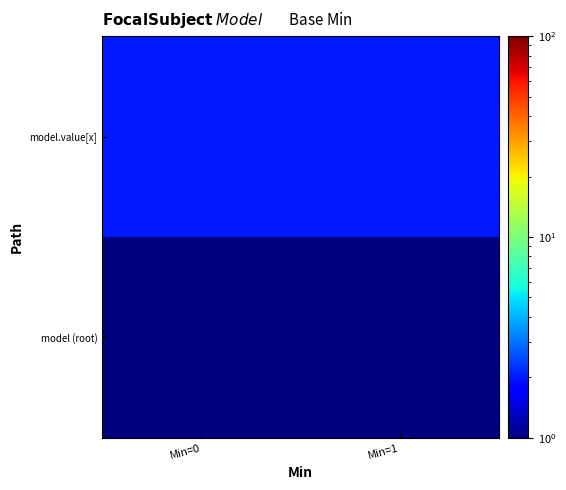

Which has a higher value, Min=0 or Min=1?

Min=0